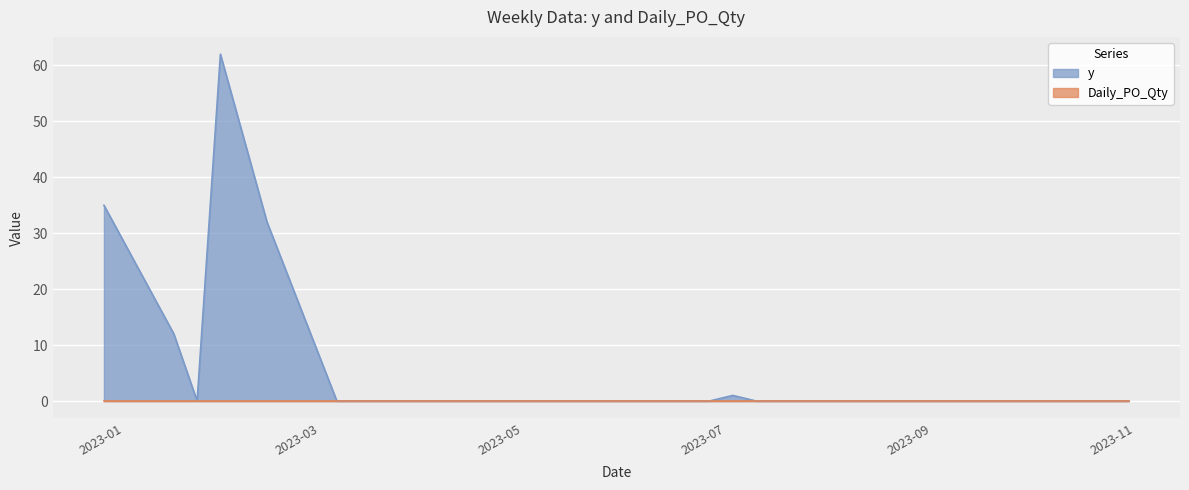

What is the change in value from 2022-12-26 to 2023-07-17?

-35